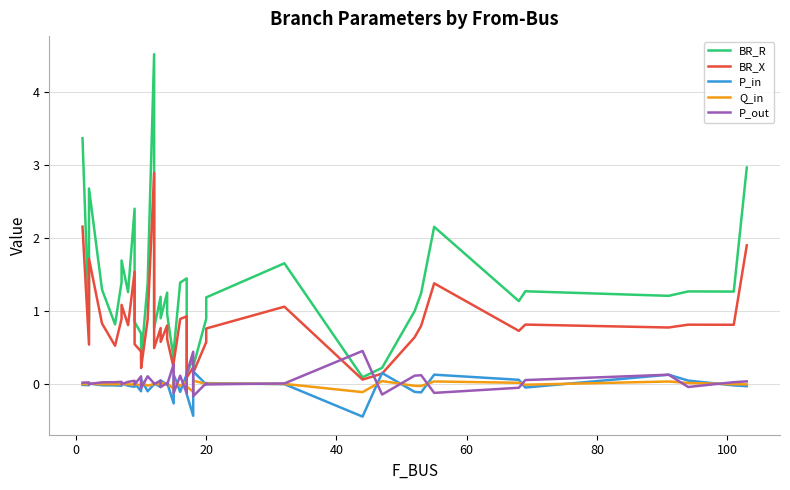

True or false: BR_X and BR_R intersect in this chart.

False